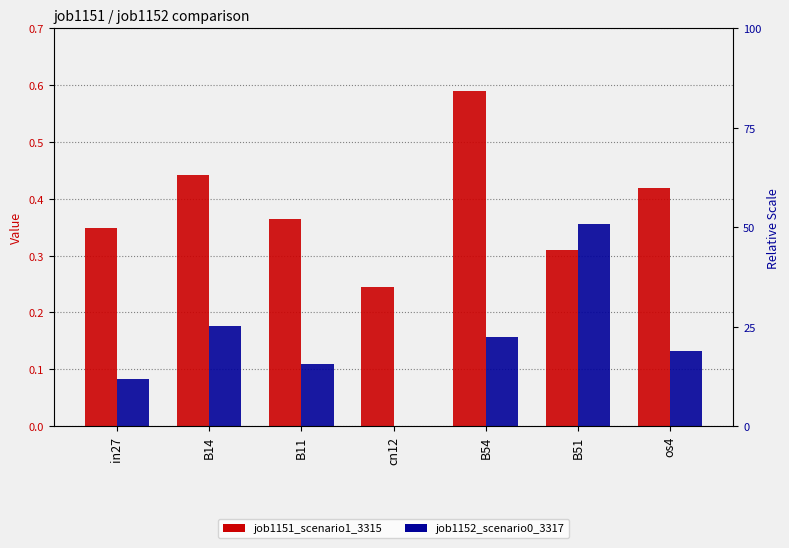

Is the value of job1151_scenario1_3315 at B54 greater than the value of job1152_scenario0_3317 at B11?

Yes